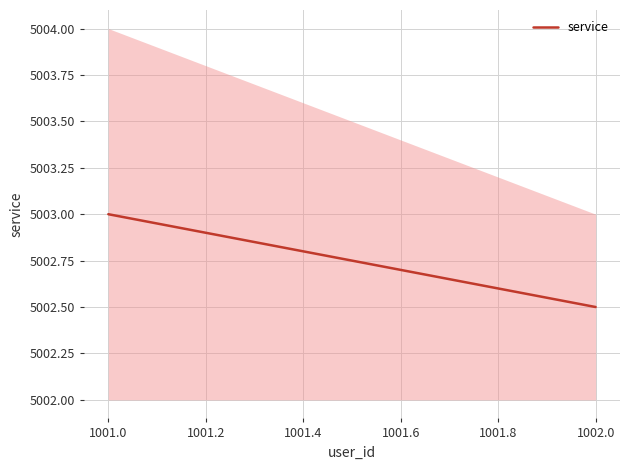

List the labels in order of value, smallest first.

1002.0, 1001.0